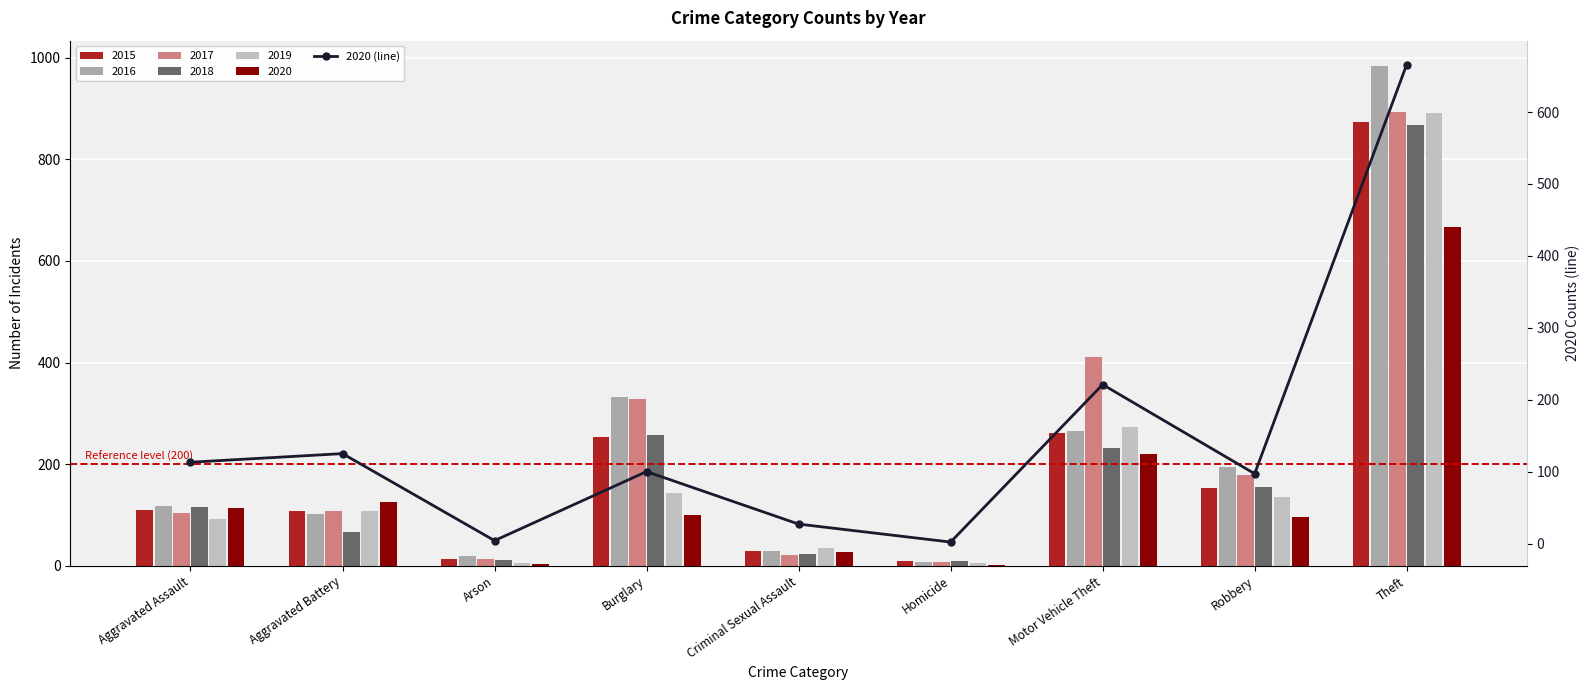

Is it true that the value at Aggravated Assault is 191?

False